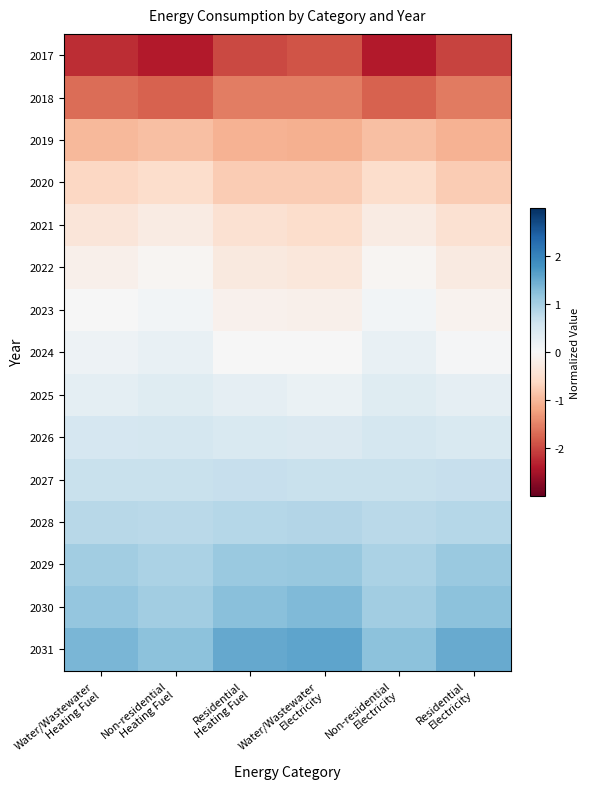

What is the difference between the highest and lowest values at Residential
Electricity?

3.5